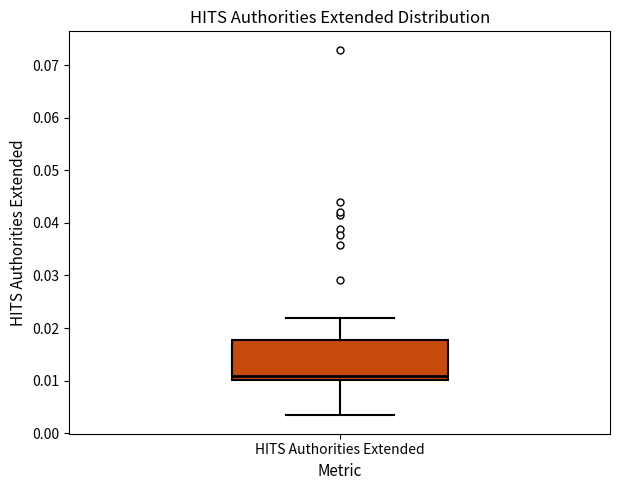

Transcribe this box plot: give where the median line is, the range the box spans, and where the two whiskers end, as read against the y-axis. The values are not printed on the chart, so give them approximately, as read against the axis.

median 0.011, box 0.010 to 0.018, whiskers 0.003 to 0.022